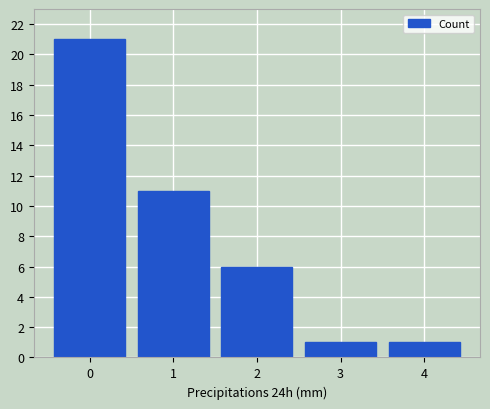

How many values are between 1 and 11?

4